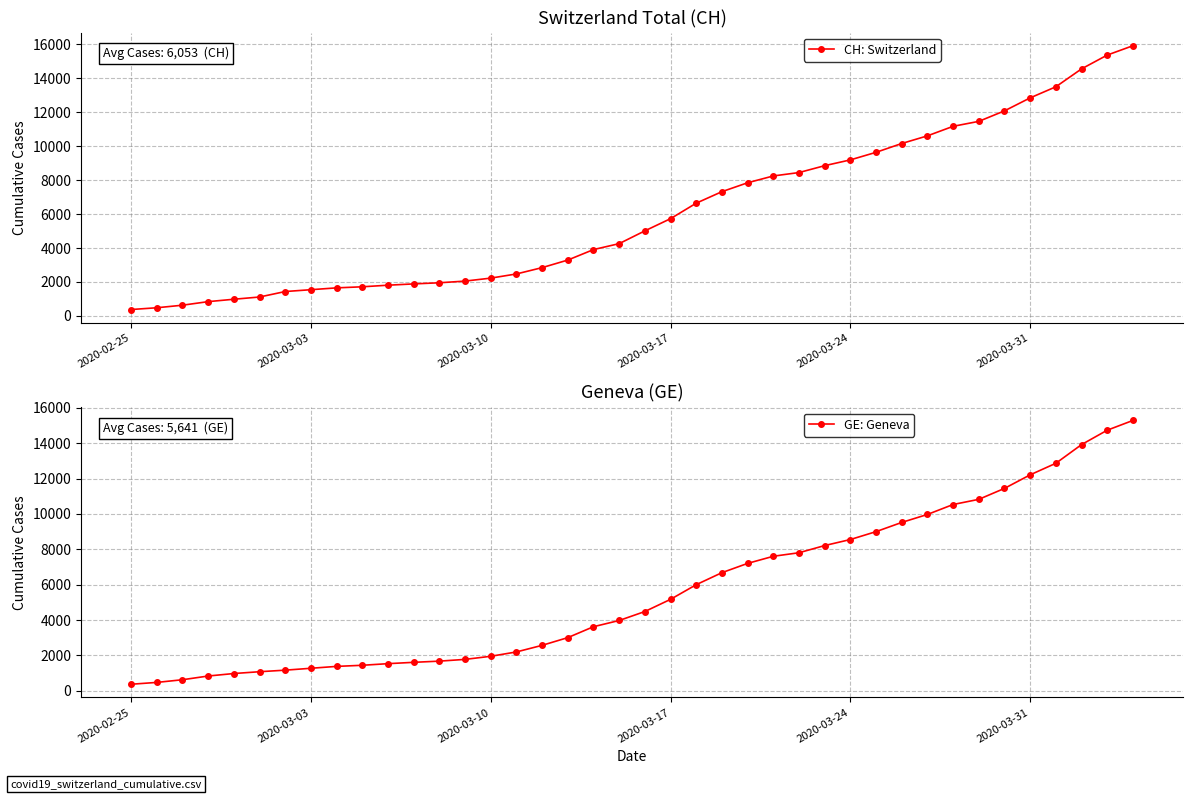

True or false: CH: Switzerland and GE: Geneva cross at least once.

False